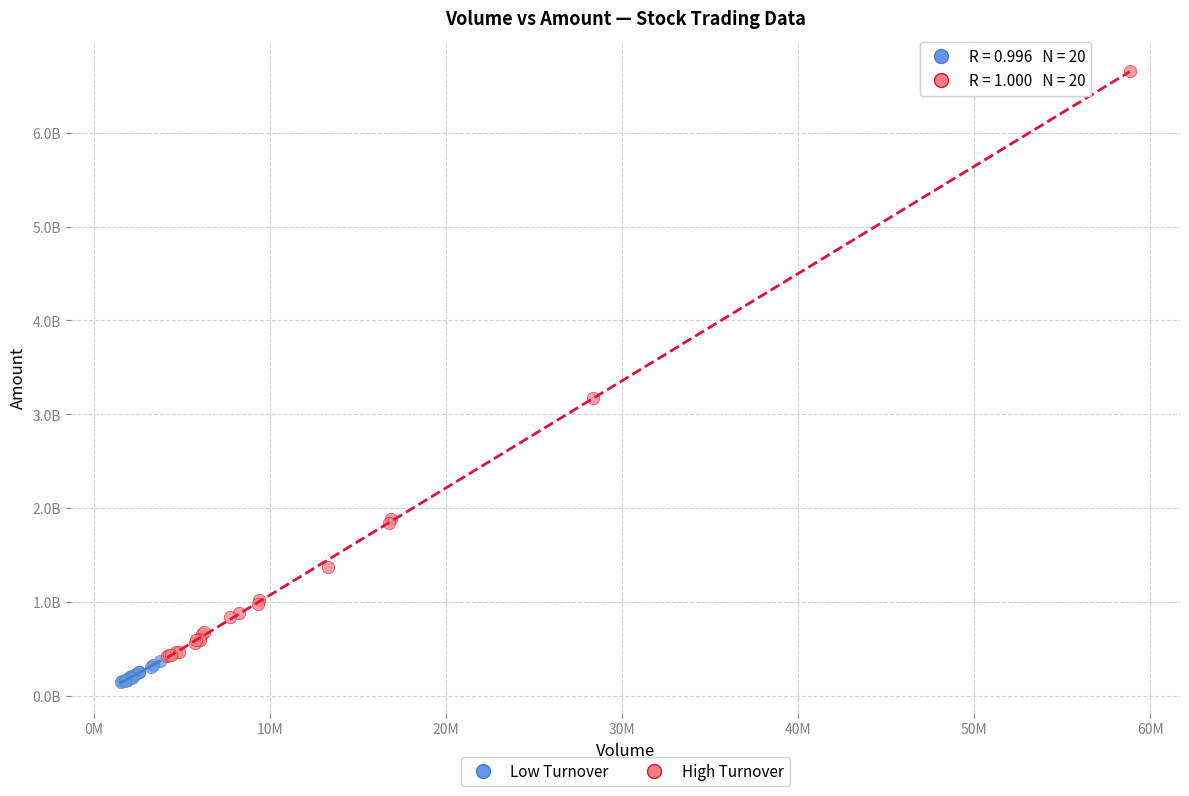

Which series reaches the maximum Y coordinate?

High Turnover